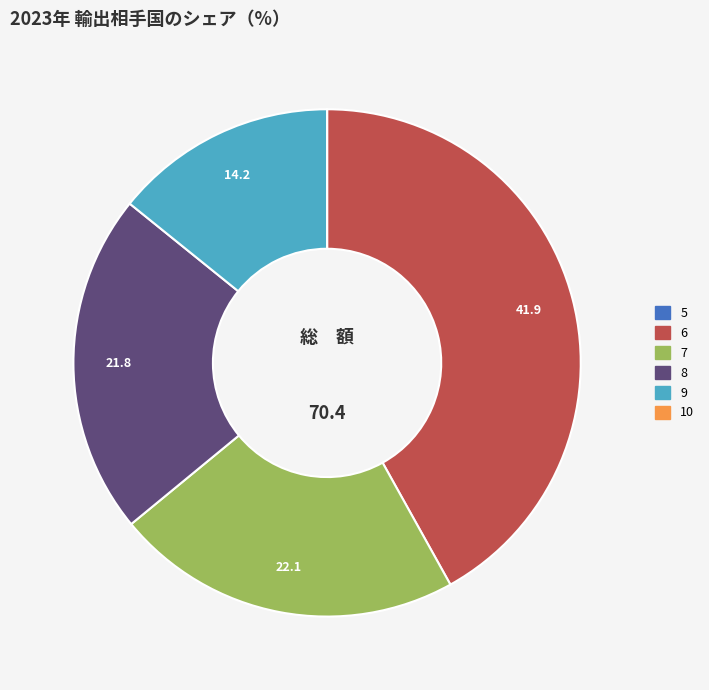

What is the largest slice in the pie chart?

6